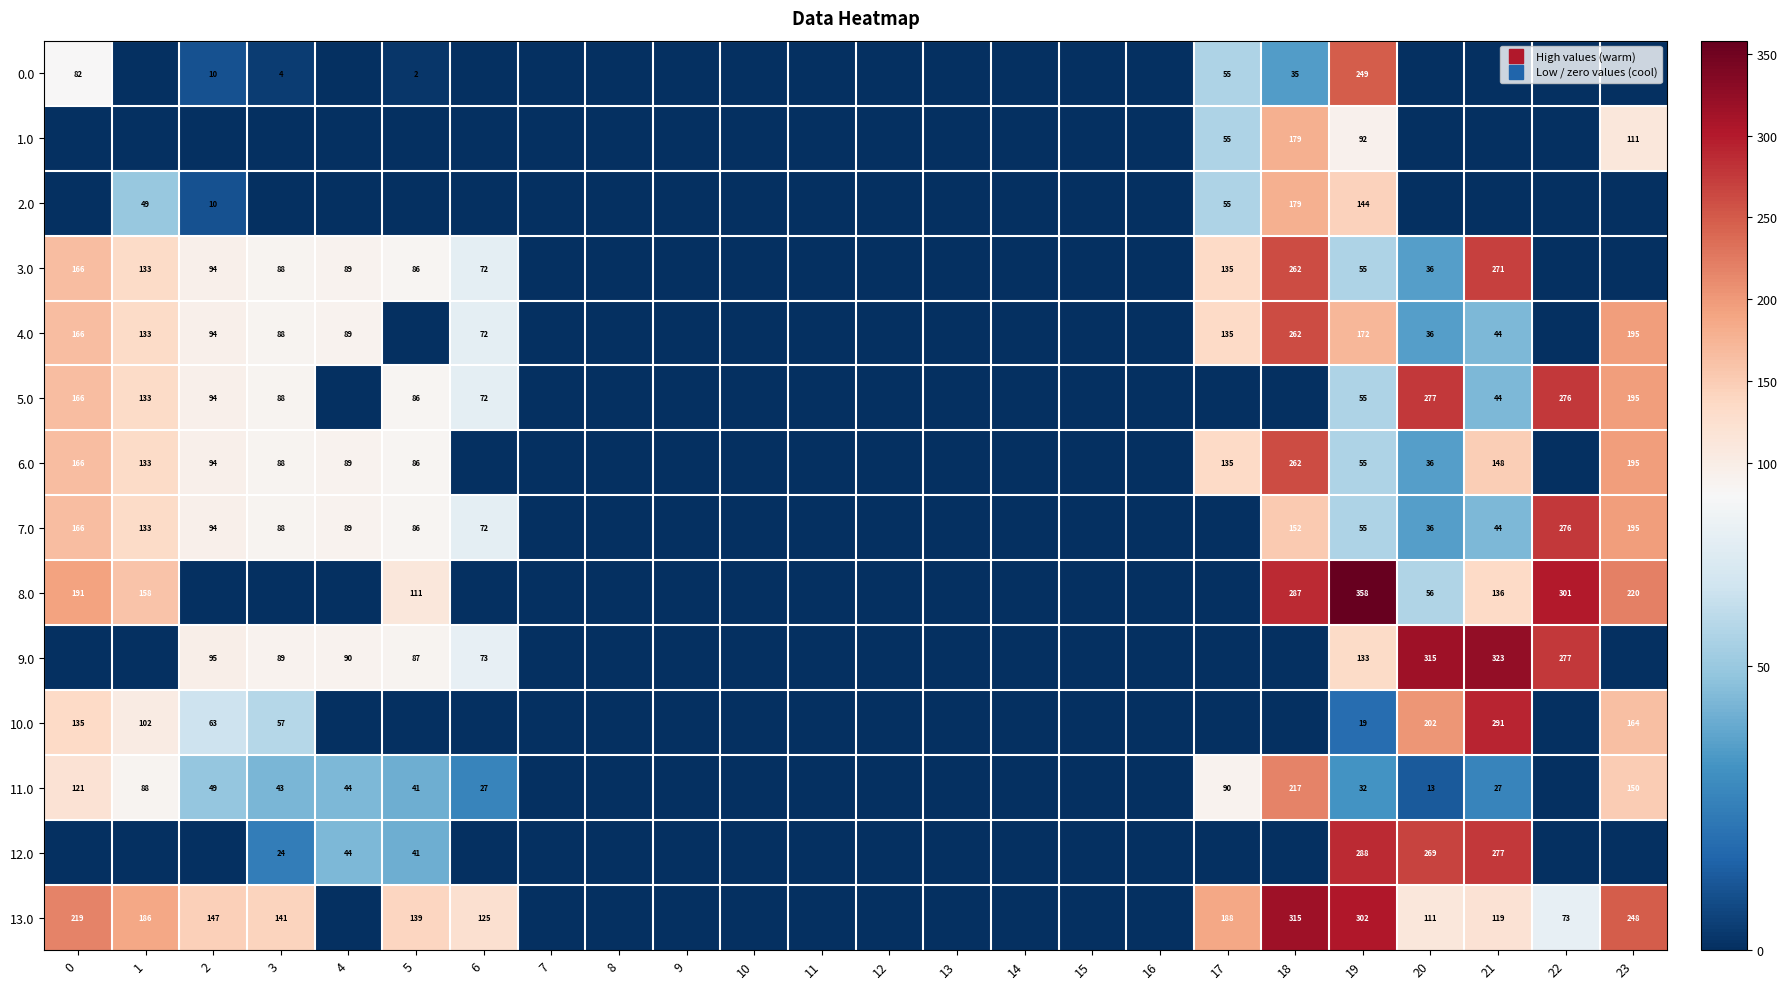

The value of 3.0 at 19 is 55.1. True or false?

True